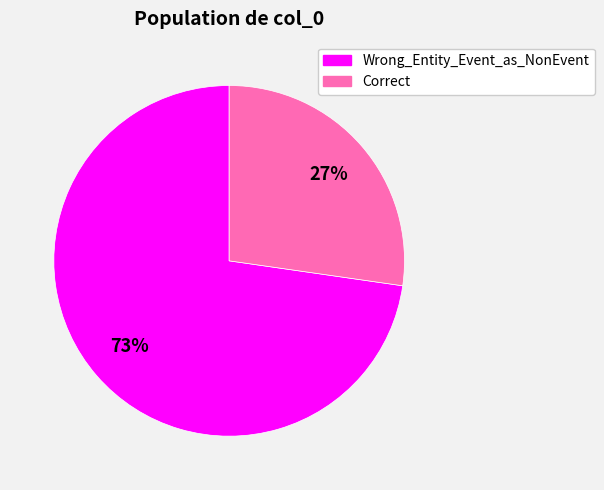

To the nearest percent, what portion does Wrong_Entity_Event_as_NonEvent represent?

73%